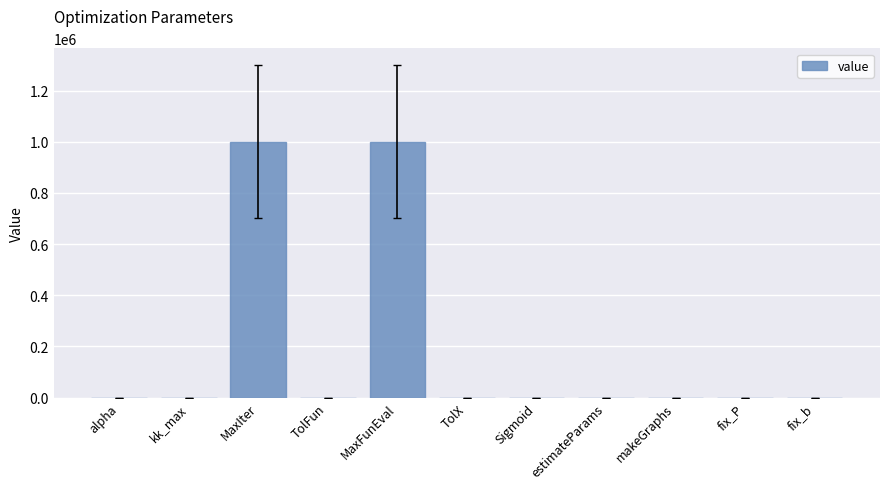

The chart shows a value of 0.0 at TolX. True or false?

True